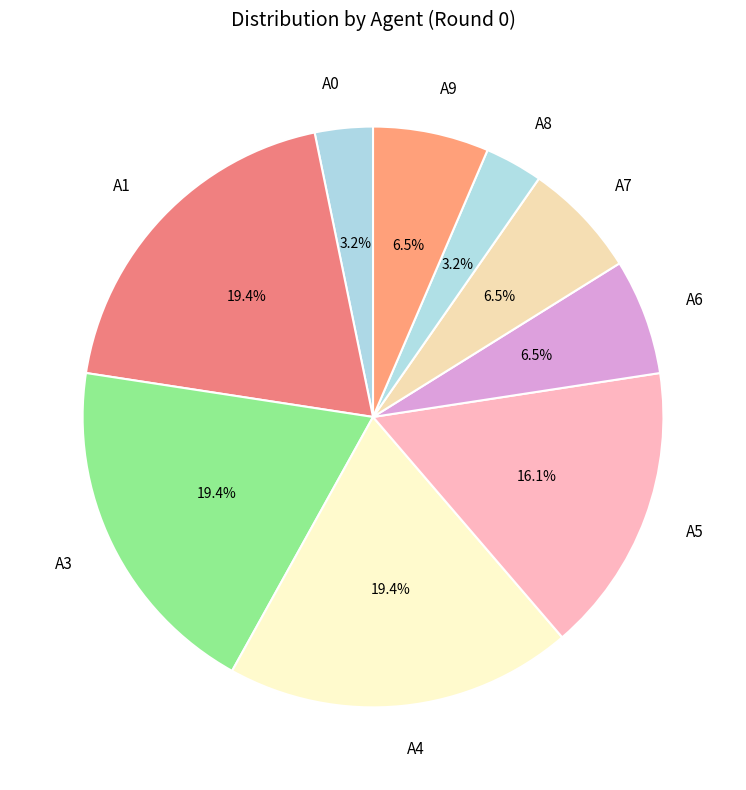

Between A6 and A3, which is larger?

A3